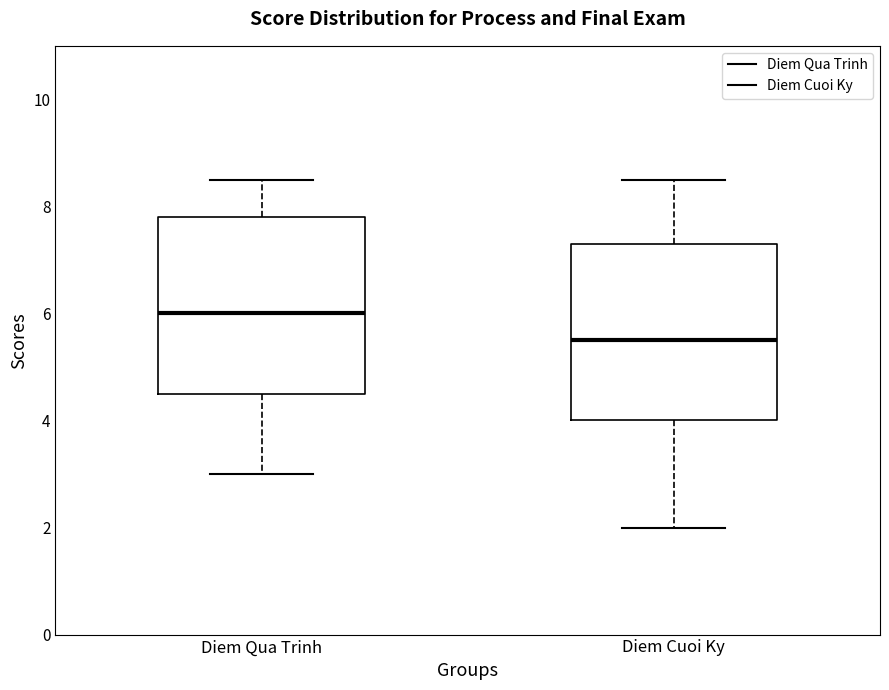

Which box has the highest median line?

Diem Qua Trinh